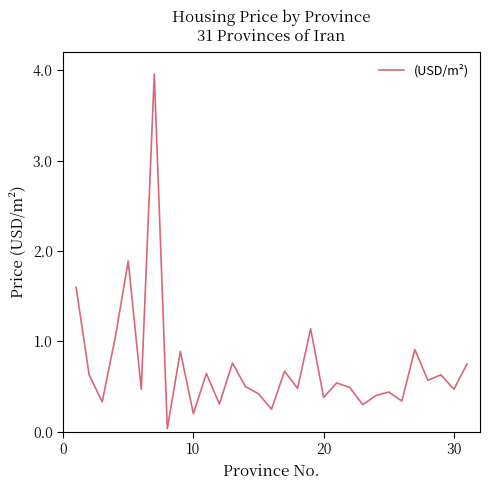

How many categories are shown in the chart?

31